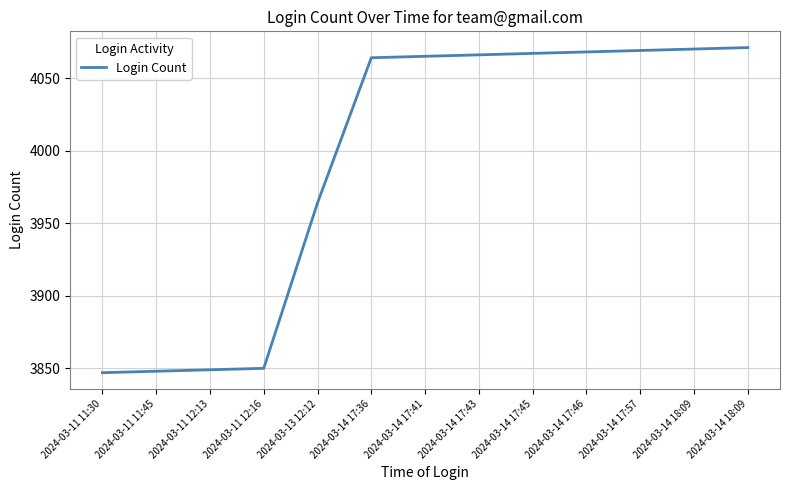

Does the chart display data point markers on the line(s)?

No